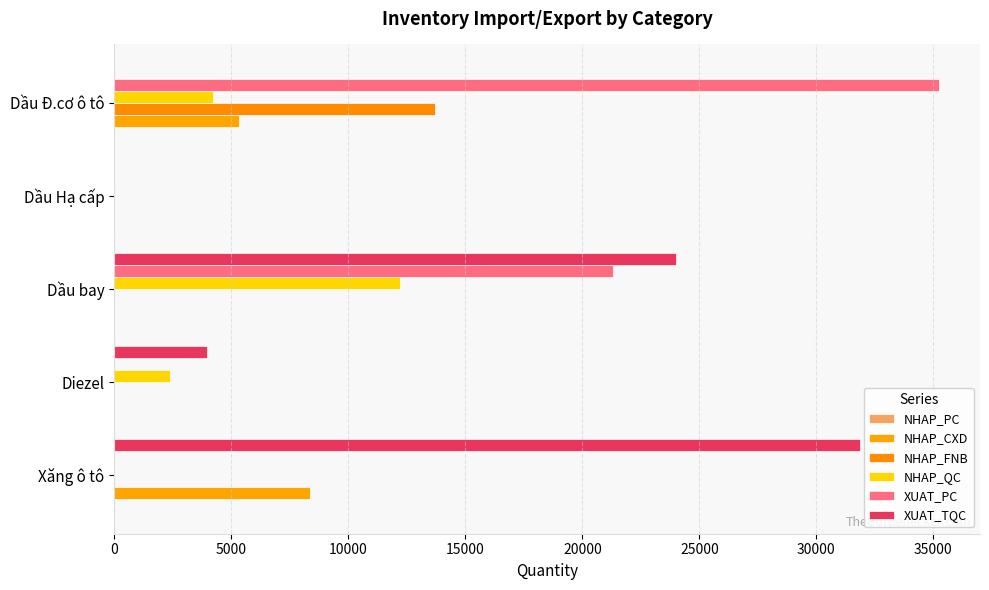

At how many categories does at least one series exceed 7312?

3